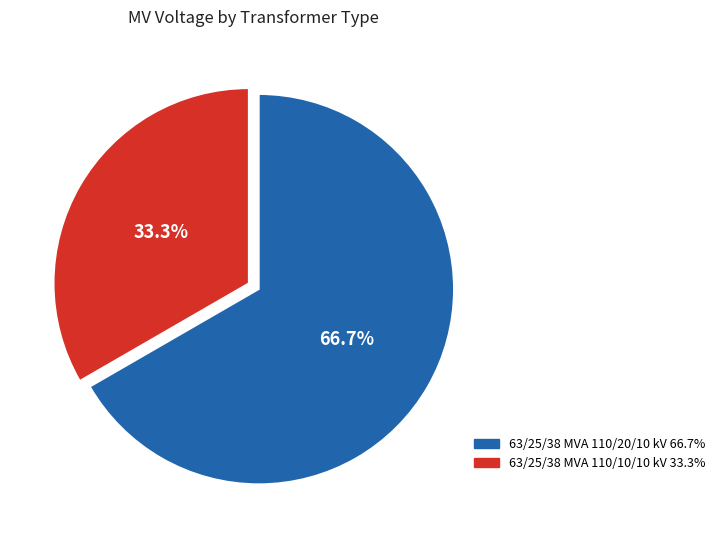

What percentage do 63/25/38 MVA 110/20/10 kV and 63/25/38 MVA 110/10/10 kV together represent?

100.0%